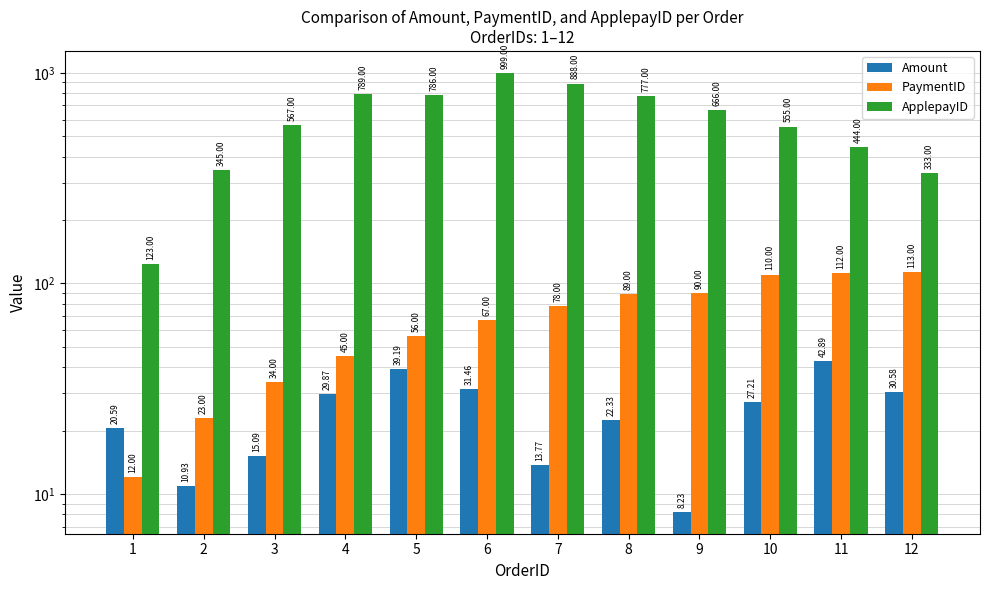

What are all the series names shown in the legend?

Amount, PaymentID, ApplepayID